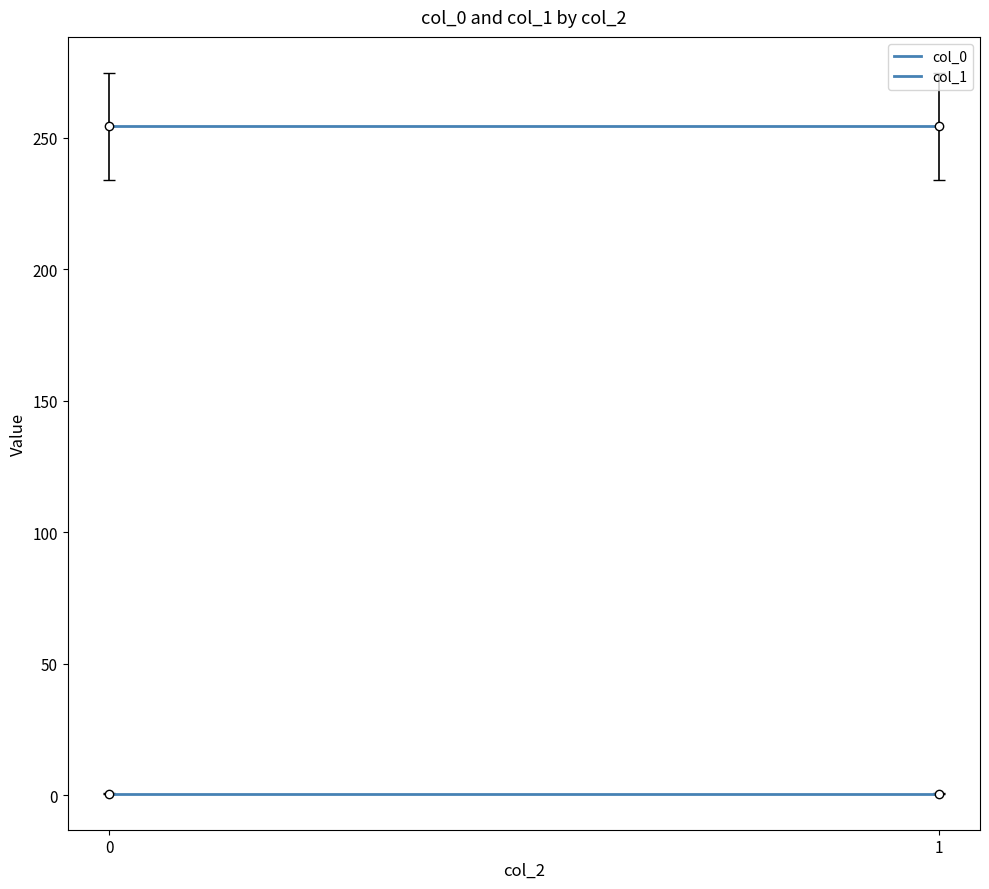

Which series has the largest total across all categories?

col_1